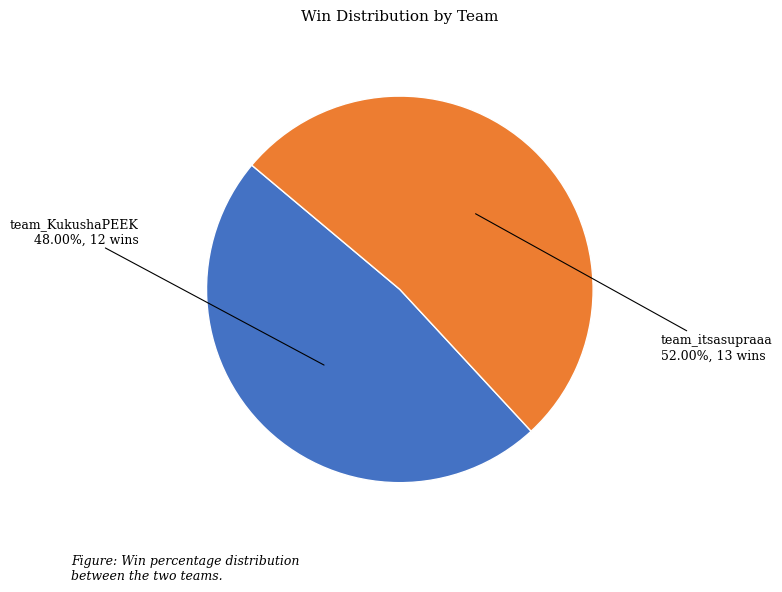

Does any single category account for the majority?

Yes